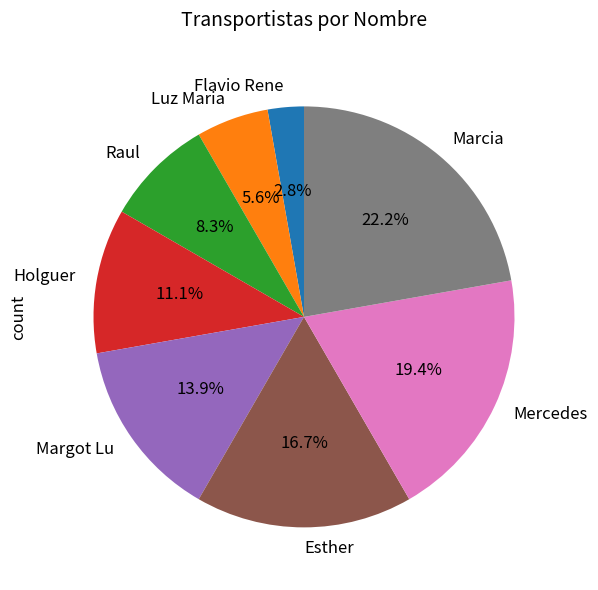

Does Holguer account for over 50% of the chart?

No